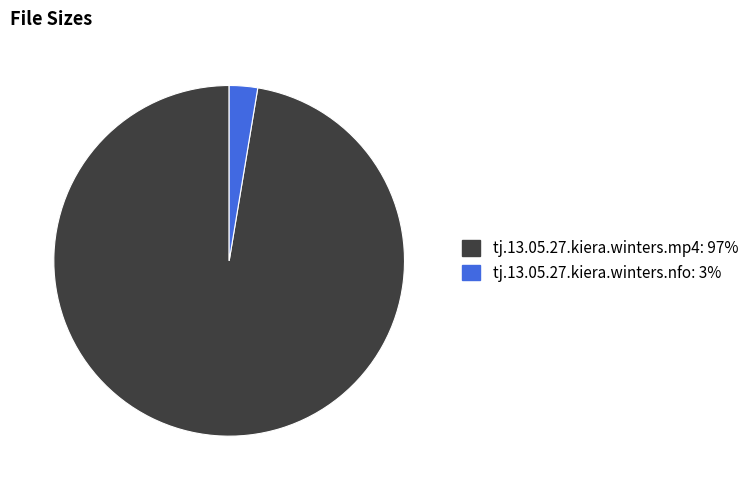

The tj.13.05.27.kiera.winters.mp4 slice represents 97% of the pie. True or false?

True